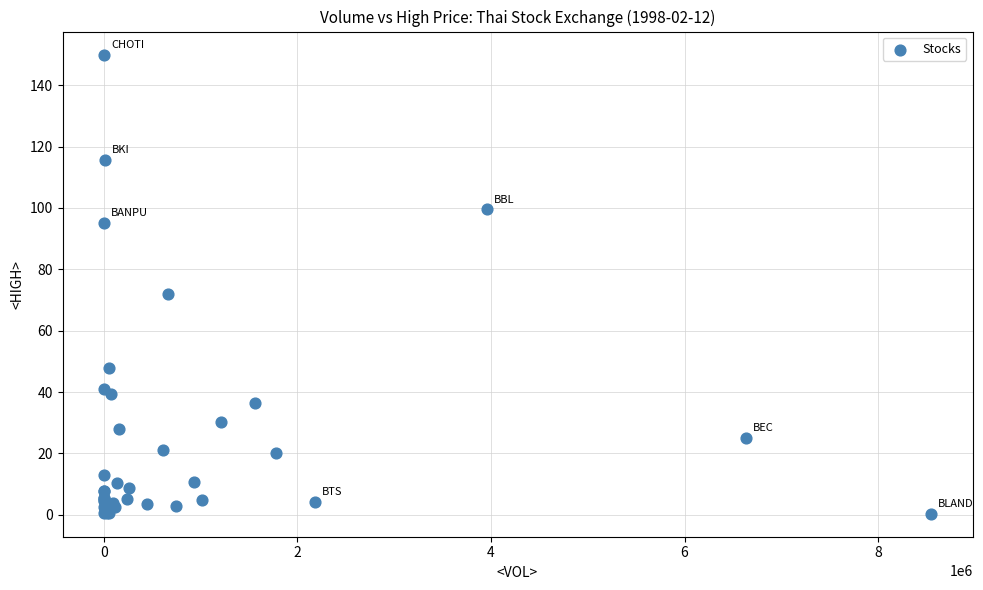

What Y value in the scatter plot is closest to 75?

72.0